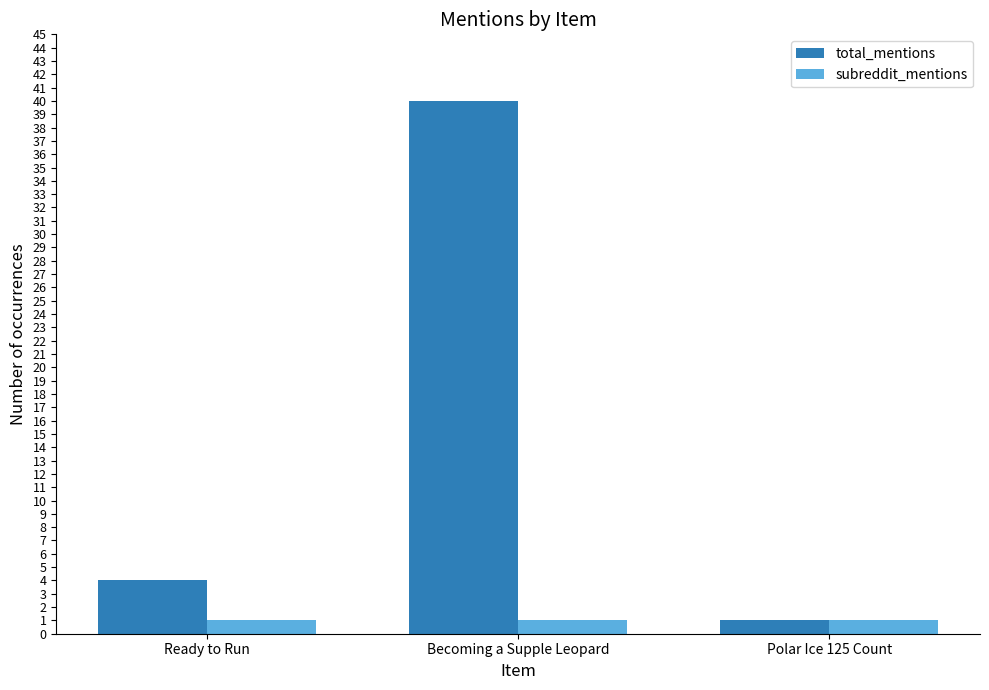

How many values in the total_mentions series are below 4?

1